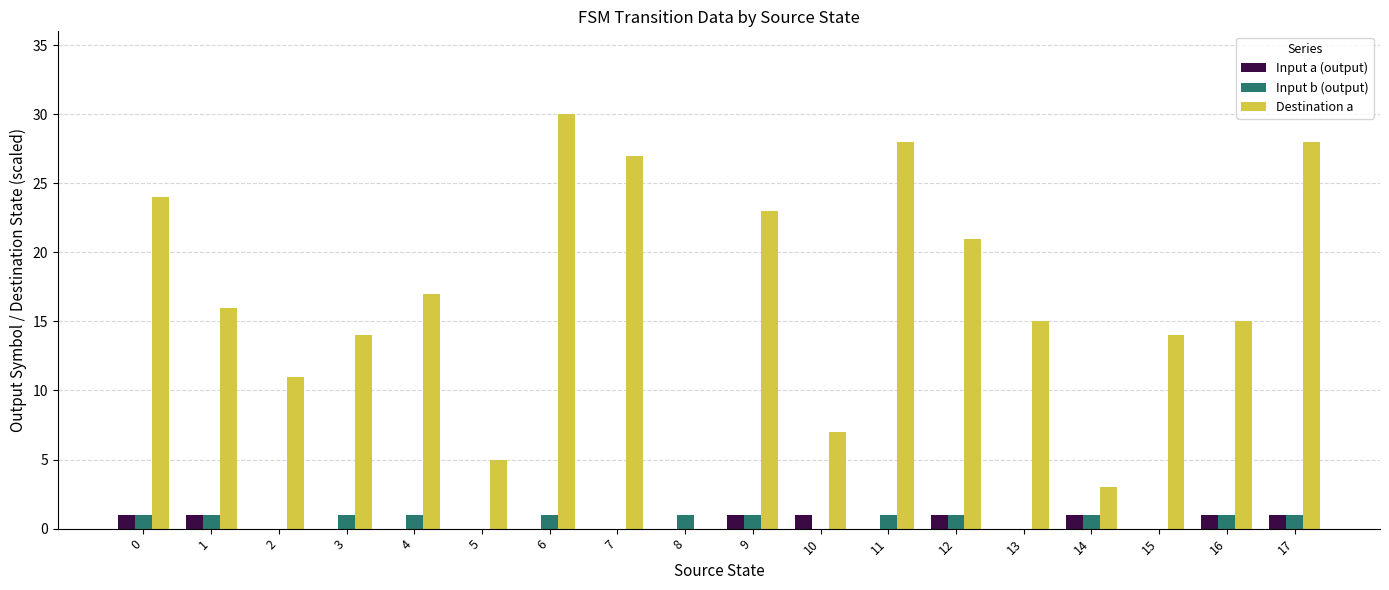

Which label corresponds to the largest value in the chart?

6